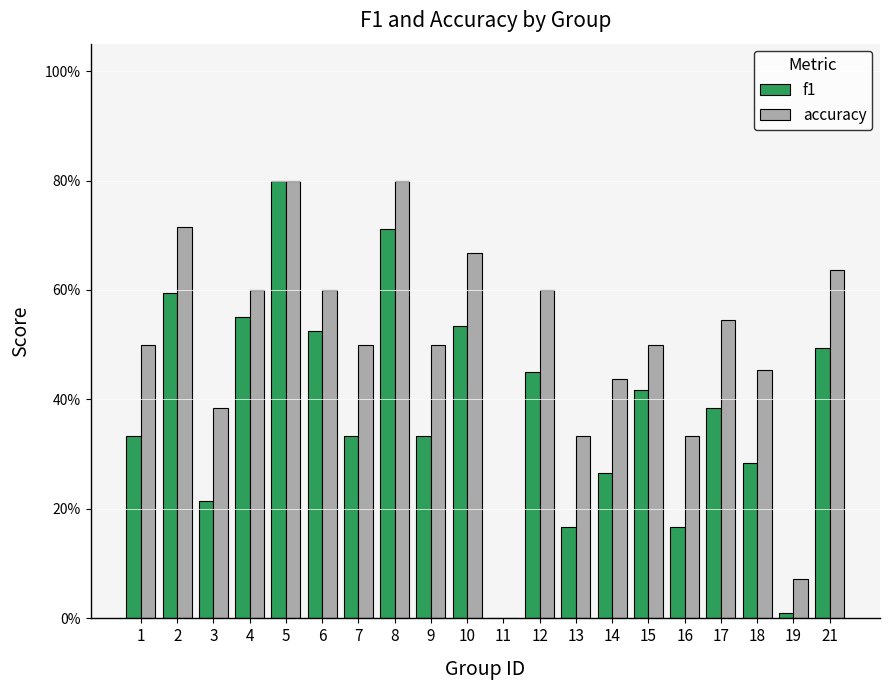

At which label does accuracy reach its peak?

5